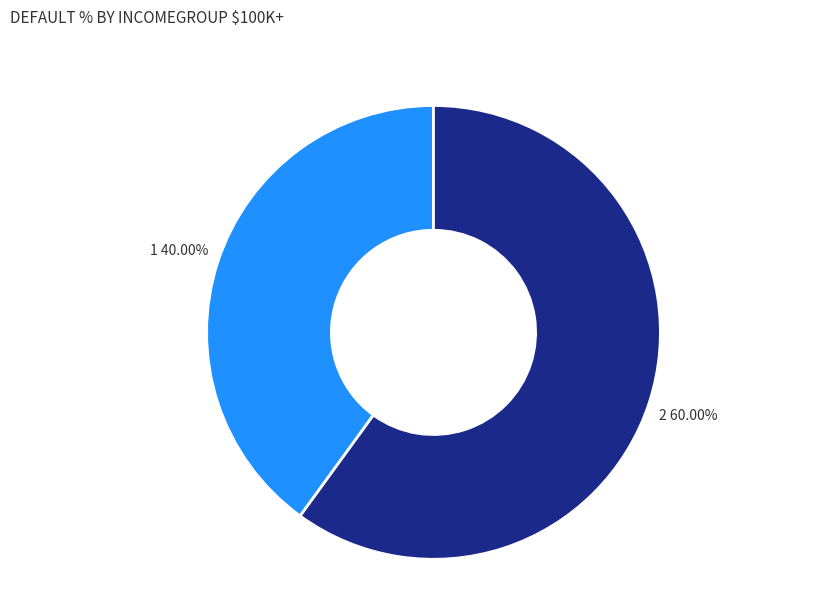

Does any single category account for the majority?

Yes